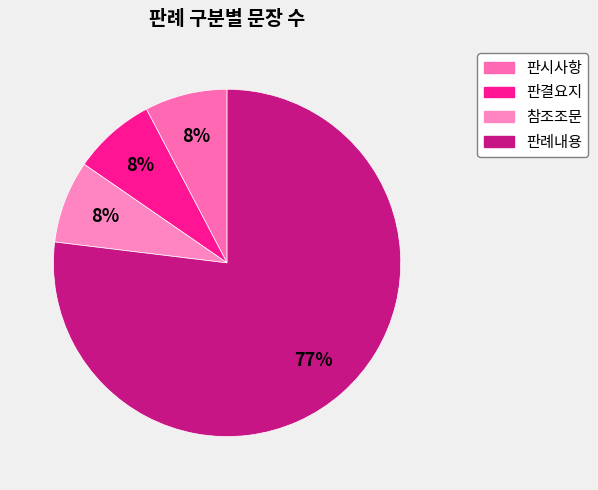

What percentage is NOT represented by 참조조문?

92.3%